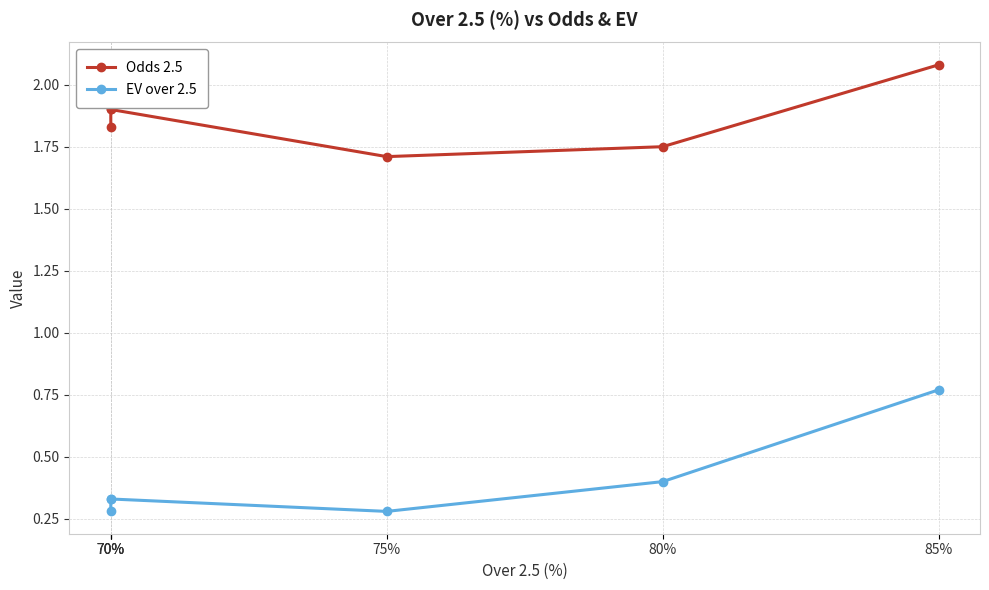

At which category does EV over 2.5 reach its first local valley?

75%